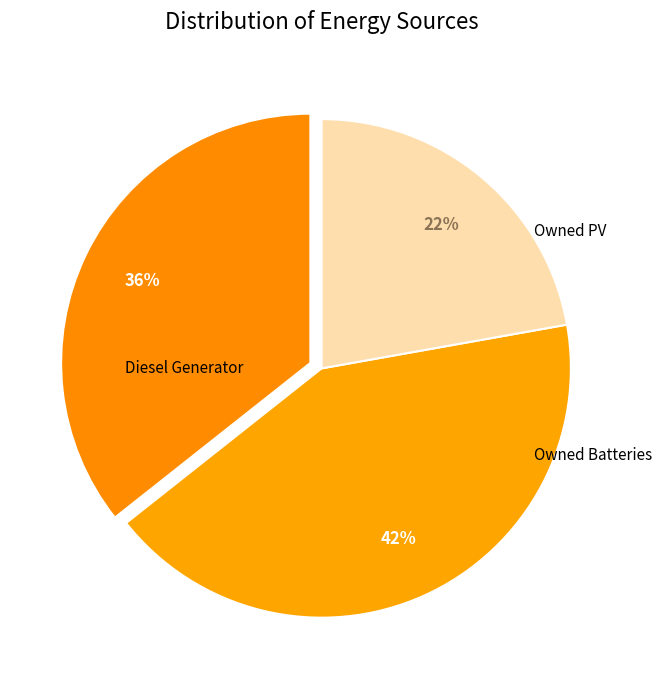

How many segments does this pie chart have?

3